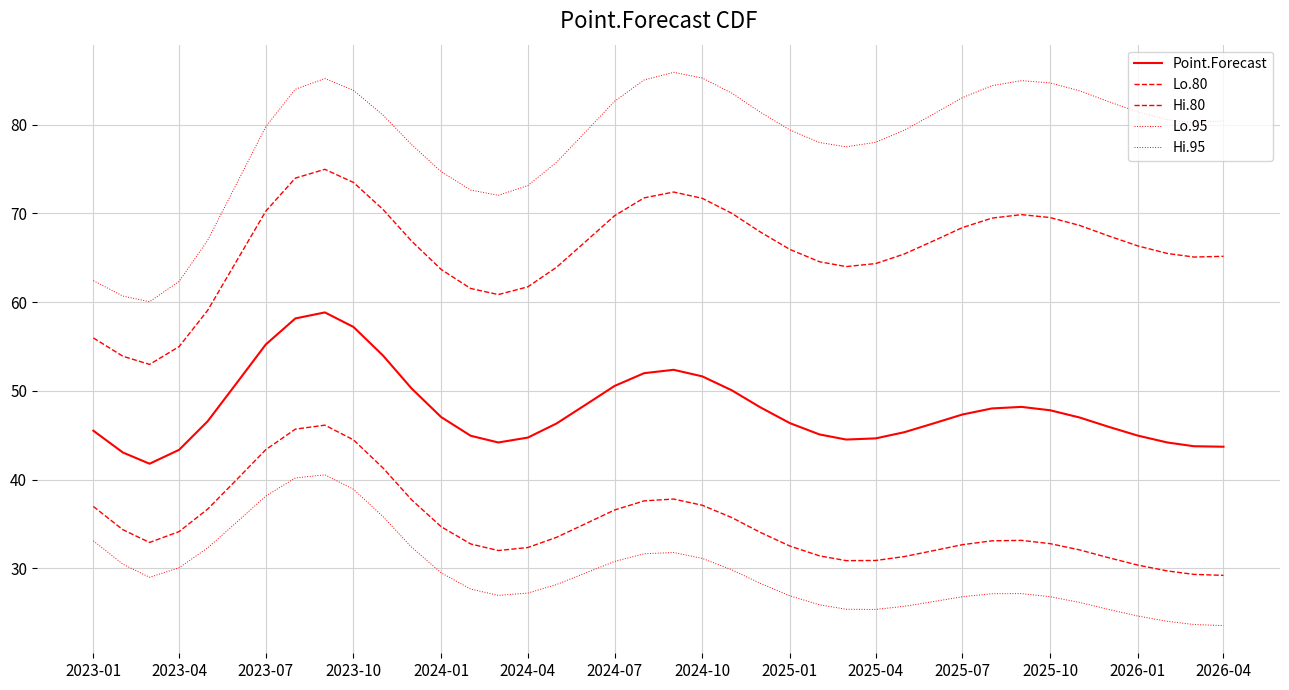

How many lines are shown in the chart?

5